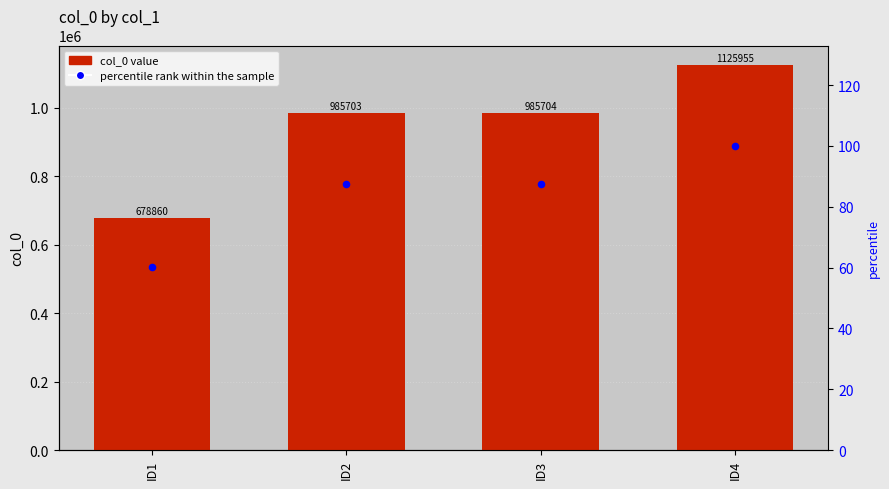

At how many categories does at least one series exceed 2145?

4